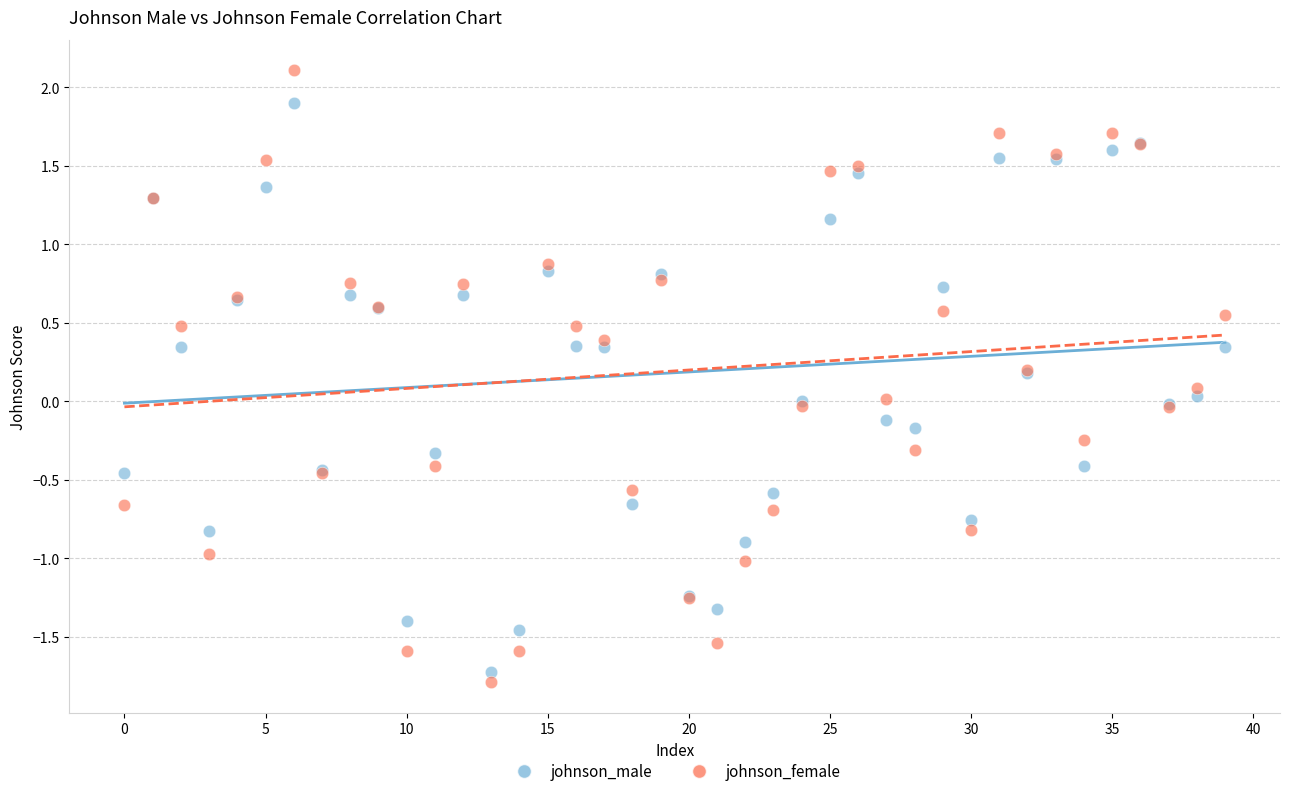

Which series contains the highest Y value?

johnson_female